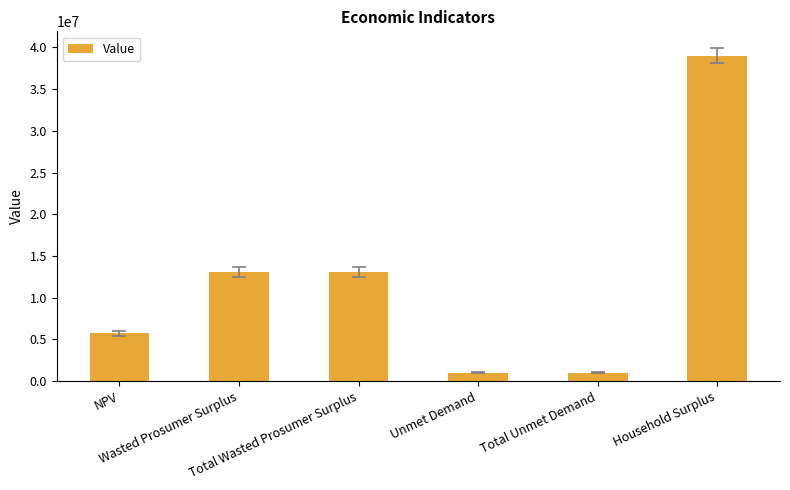

Reading right to left, list all the values displayed in this chart.

39020031.8	1002742.5	1002742.5	13052476.7	13052476.7	5717662.9